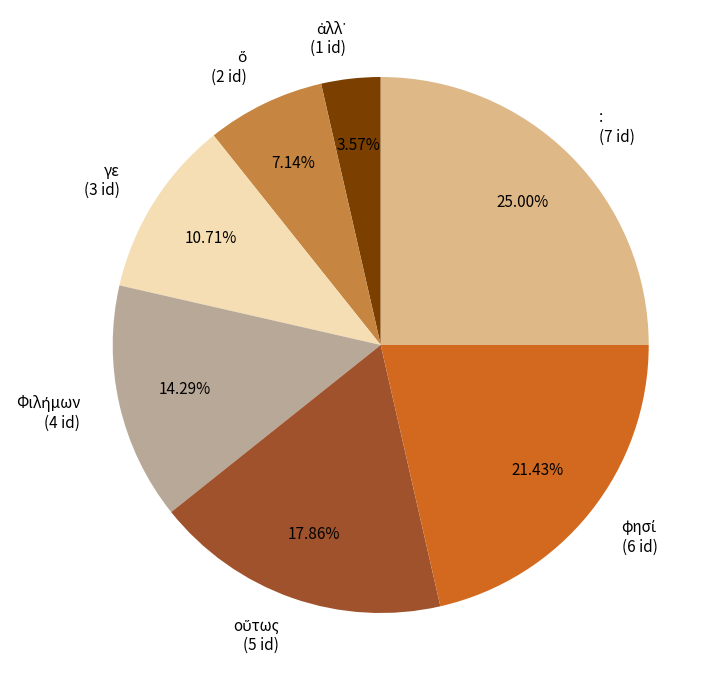

What is the ratio of the value at : (7 id) to the value at γε (3 id)?

2.3